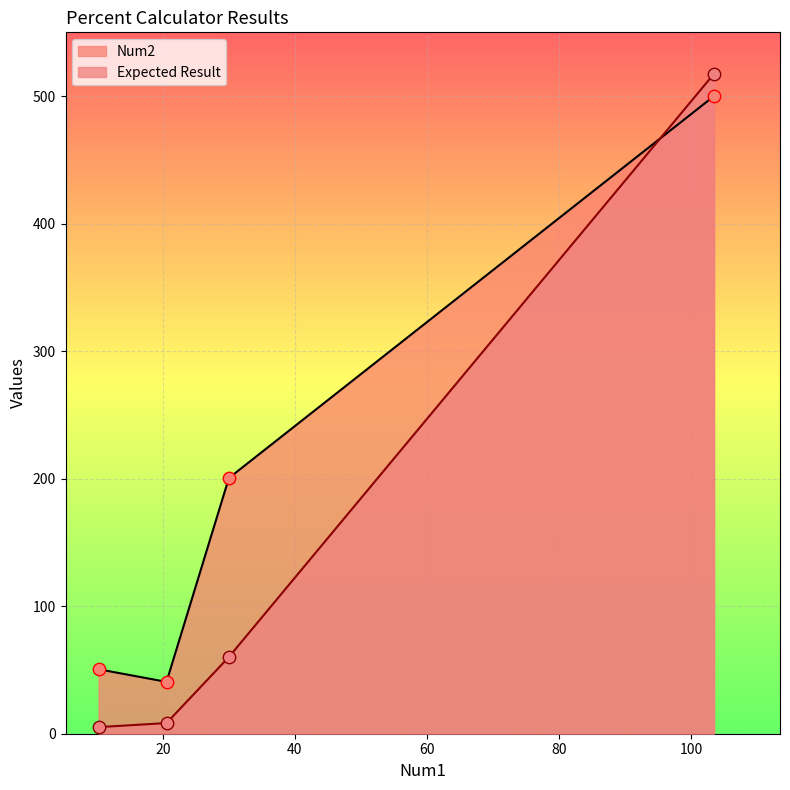

Which series reaches the minimum Y coordinate?

Expected Result